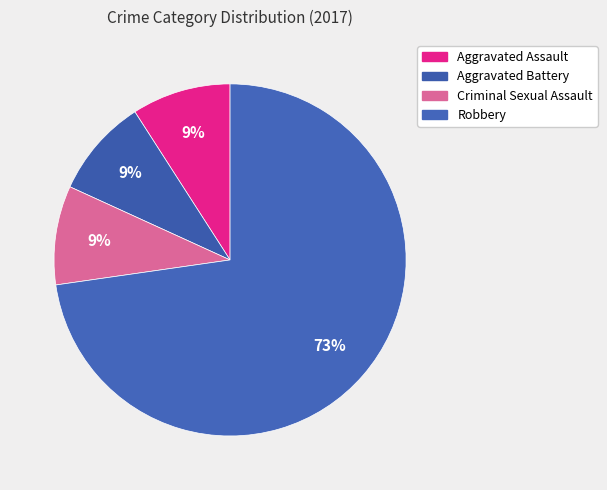

True or false: Aggravated Battery accounts for 22% of the total.

False